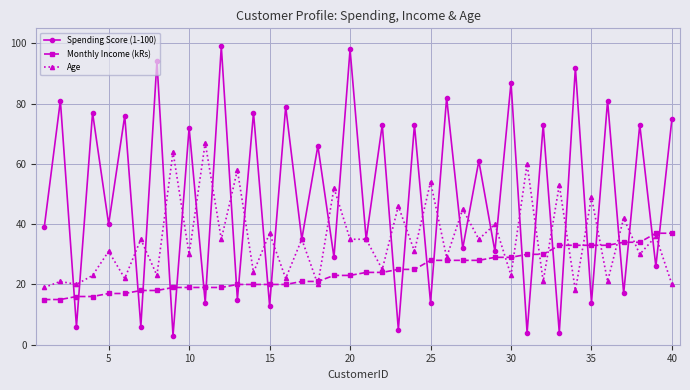

List the series in order of their overall mean, highest first.

Spending Score (1-100), Age, Monthly Income (kRs)